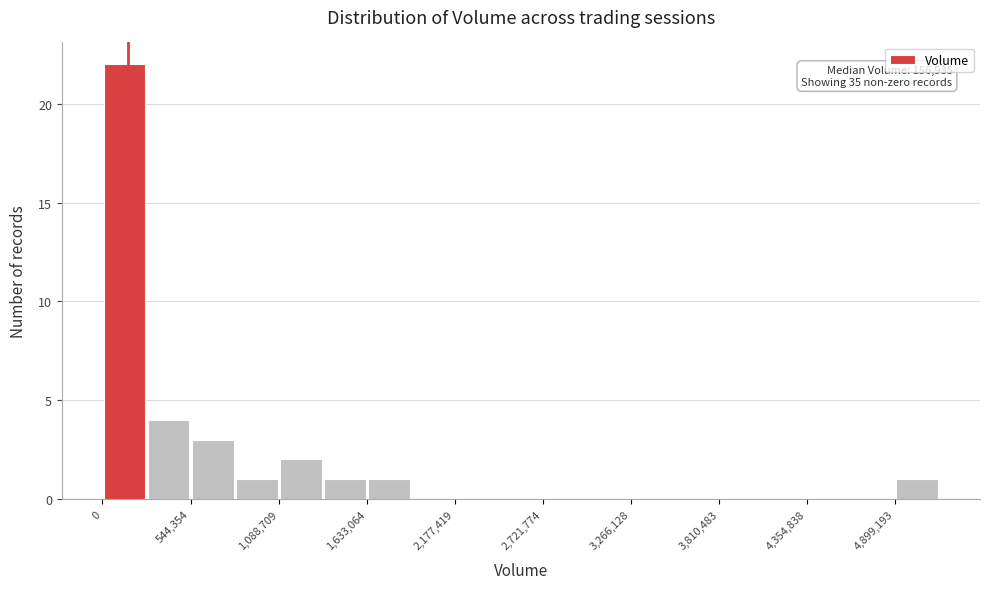

Around what value on the x-axis is the tallest bar? Give the approximate position of its centre, as read against the axis.

100000